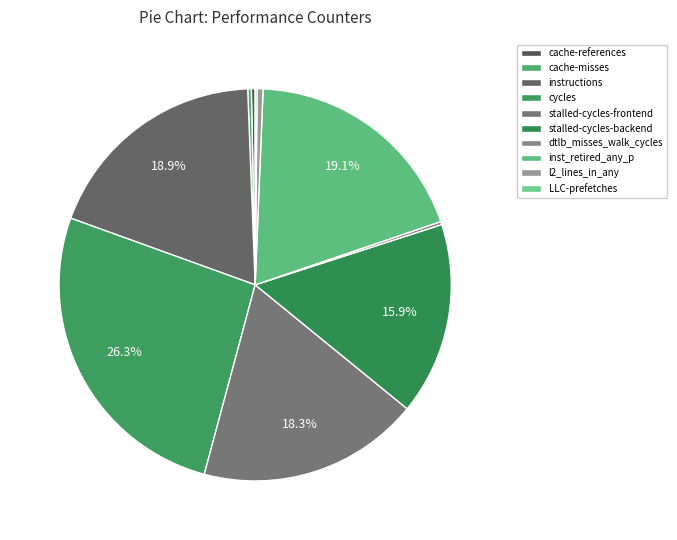

Rank the categories by value from highest to lowest.

cycles, inst_retired_any_p, instructions, stalled-cycles-frontend, stalled-cycles-backend, l2_lines_in_any, cache-references, cache-misses, dtlb_misses_walk_cycles, LLC-prefetches